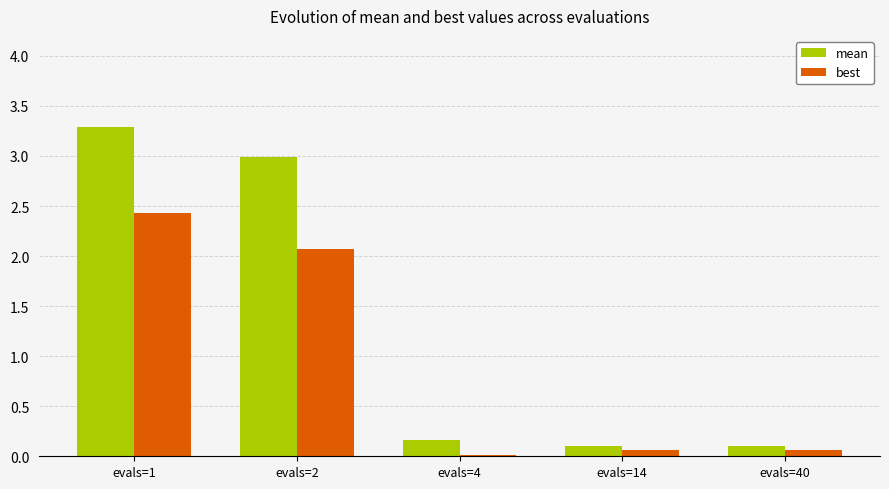

The value of mean at evals=1 is 5.2. True or false?

False